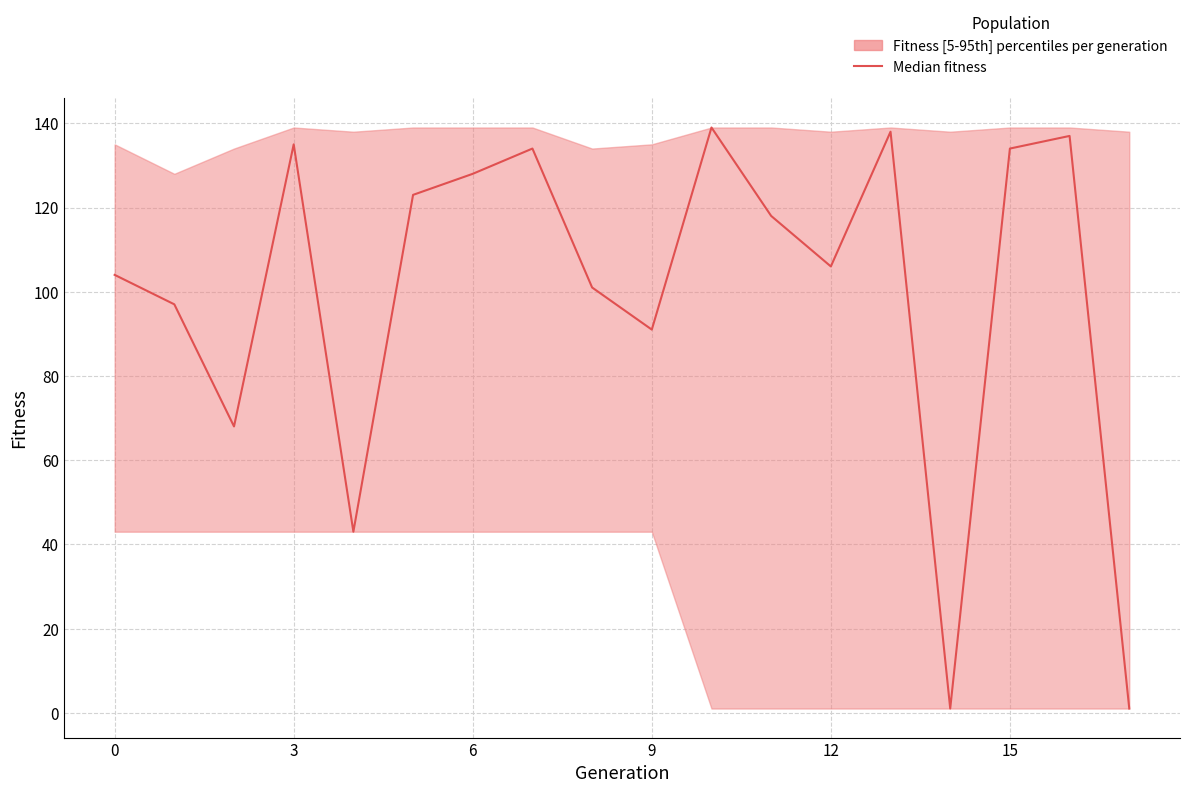

What is the maximum value shown in the chart?

139